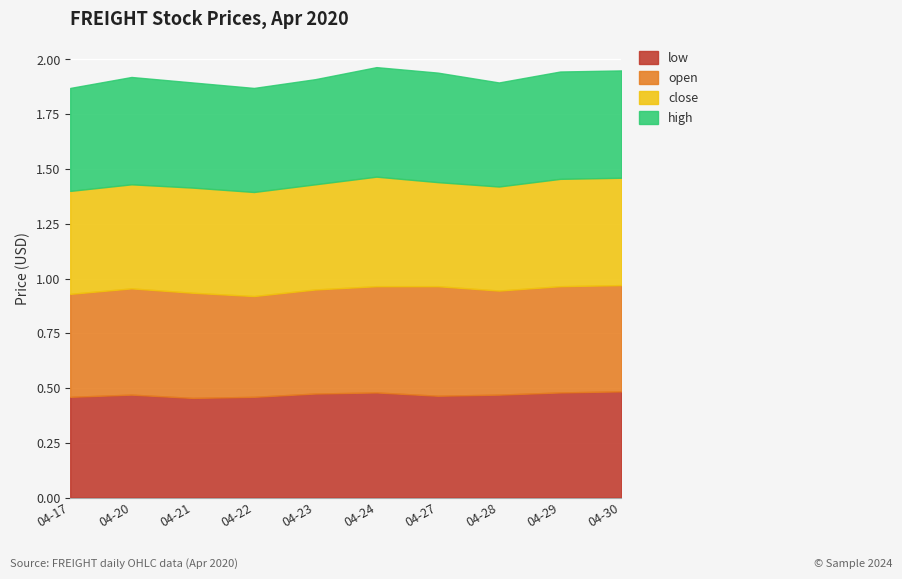

What is the sum of the open values at 2020-04-21 and 2020-04-29?

1.0